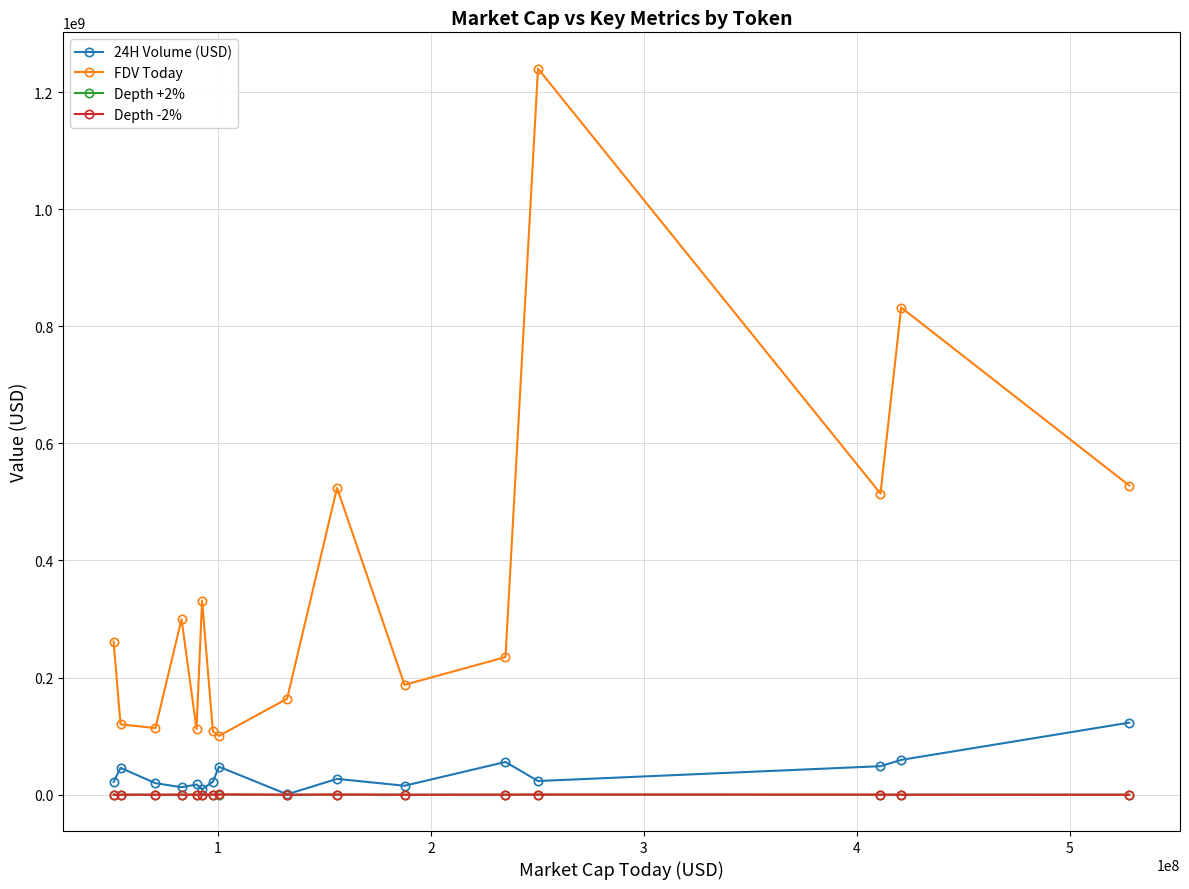

Which series has the largest total across all categories?

FDV Today